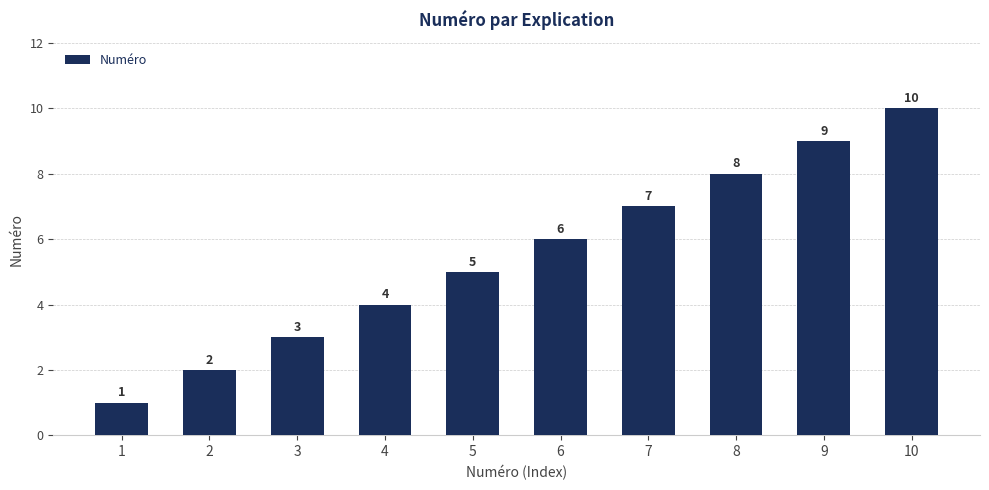

Approximately how many times larger is the value at 10 compared to 3?

3.3